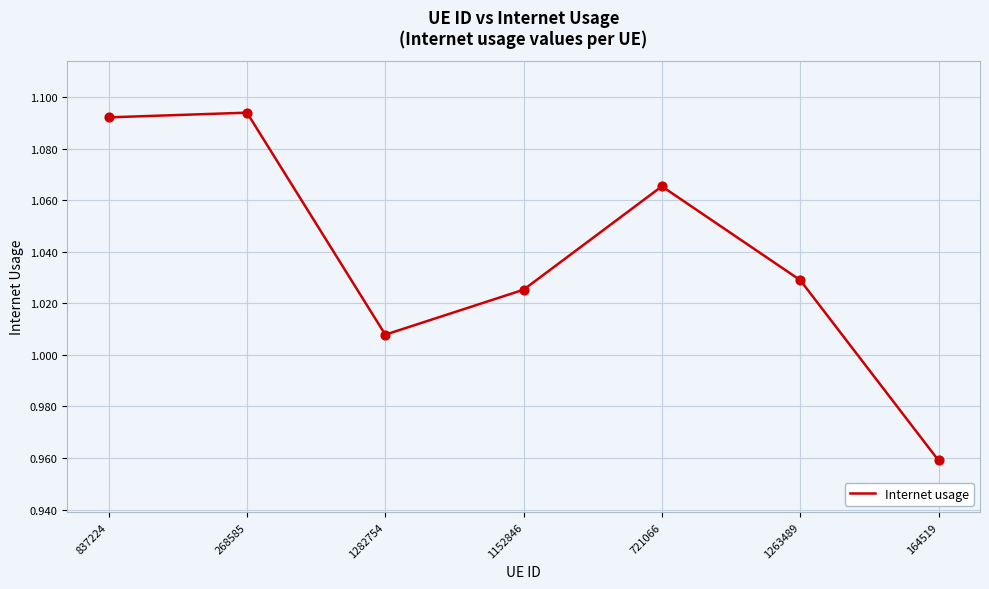

What is the change in value from 268585 to 164519?

-0.1